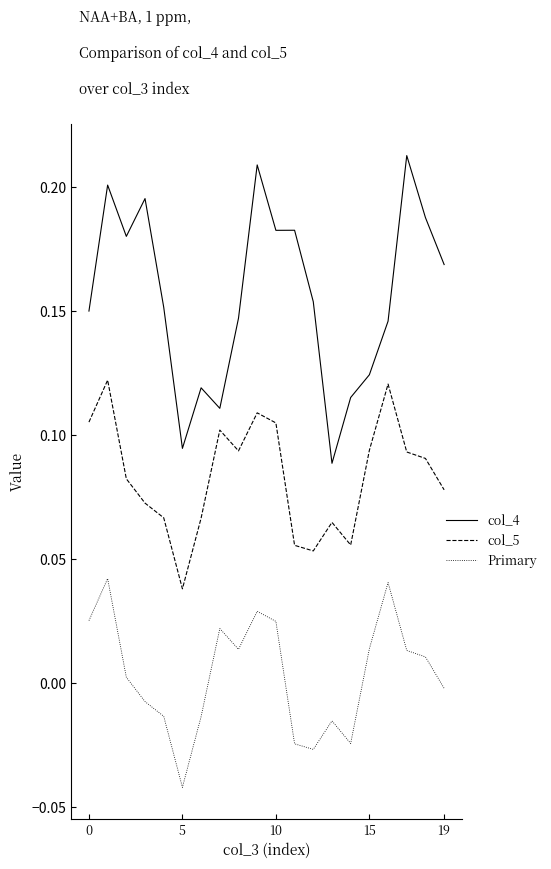

Which series has the largest range (max minus min)?

col_4